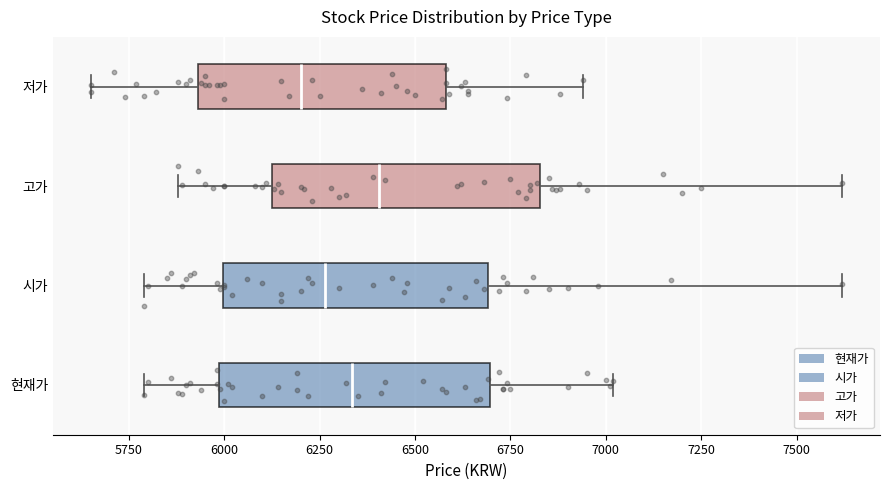

Which box's median line is the furthest to the right?

고가